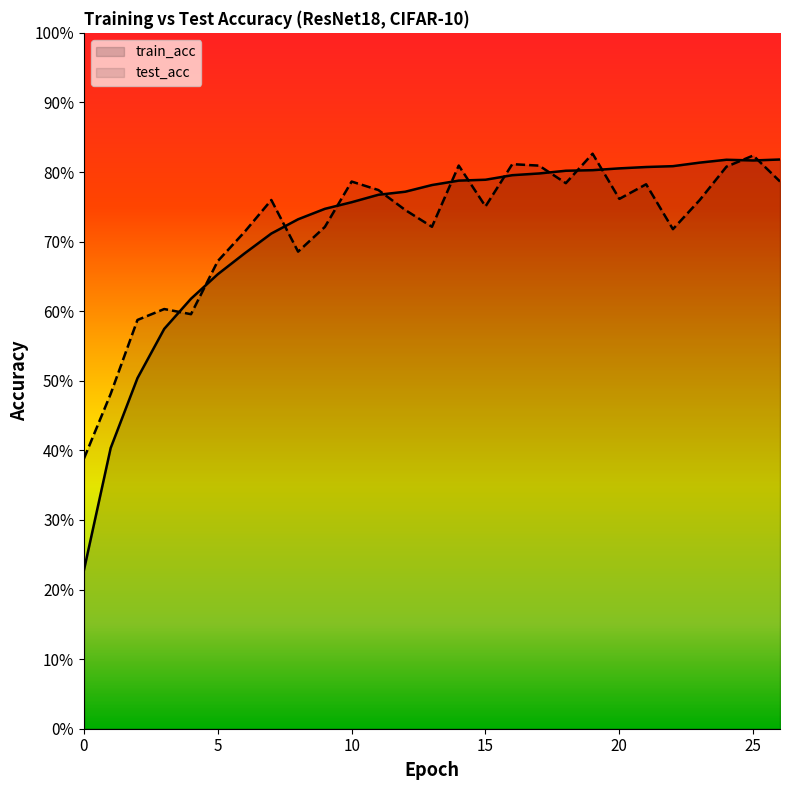

Reading left to right, list all the values displayed in this chart.

train_acc: 22.8	40.3	50.4	57.5	61.8	65.3	68.3	71.2	73.2	74.7	75.7	76.7	77.2	78.1	78.8	78.9	79.5	79.8	80.2	80.3	80.5	80.7	80.8	81.3	81.8	81.7	81.8
test_acc: 38.8	48.1	58.7	60.3	59.6	67.2	71.4	76.0	68.6	72.1	78.6	77.4	74.5	72.1	80.9	75.1	81.1	80.9	78.4	82.6	76.1	78.2	71.8	76.0	80.8	82.4	78.6